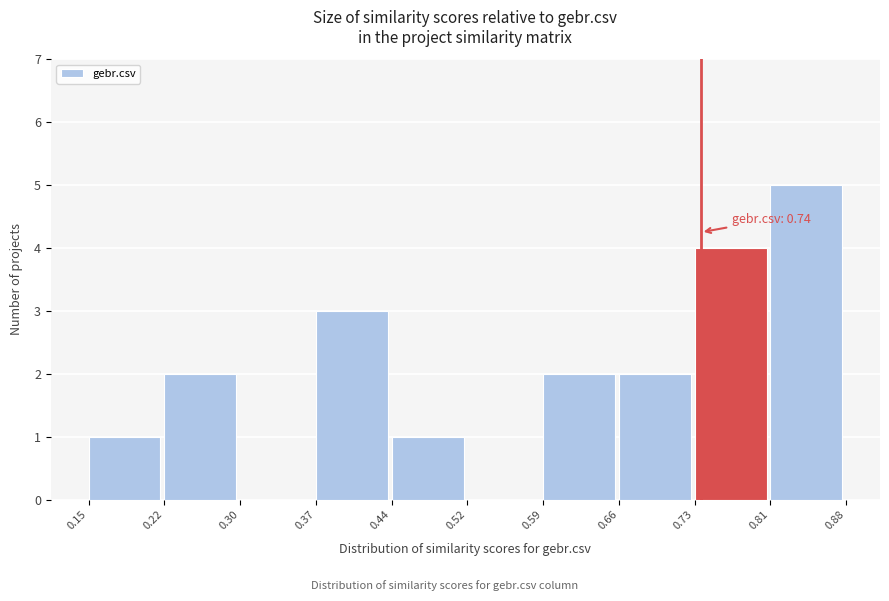

Which range on the x-axis has the tallest bar?

0.81 to 0.88